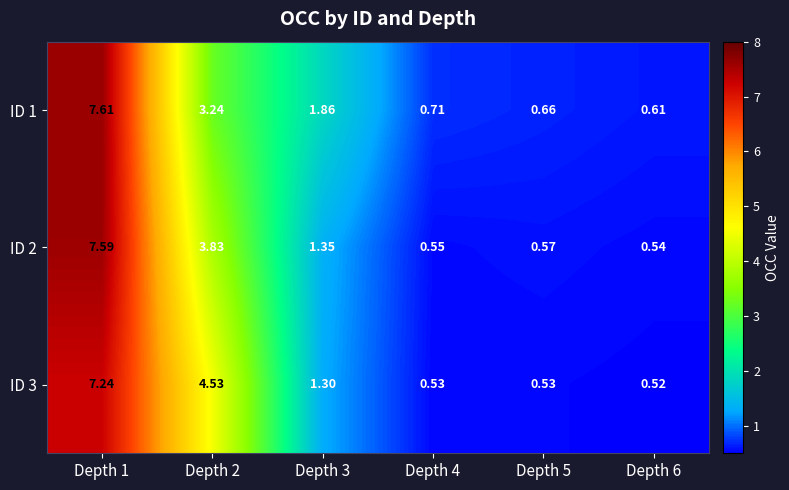

Between Depth 2 and Depth 5, which series saw the biggest shift?

ID 3